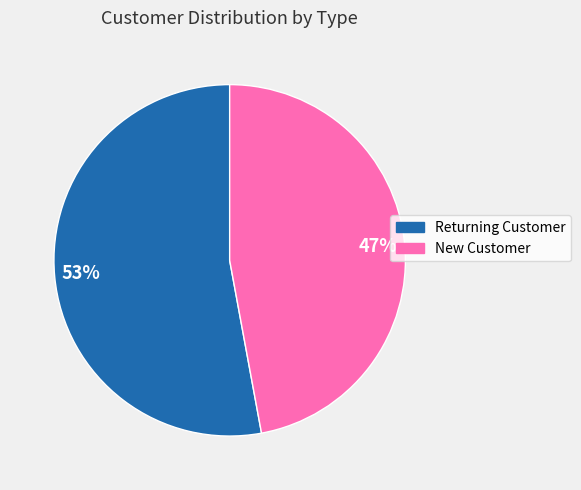

How many slices are in this pie chart?

2